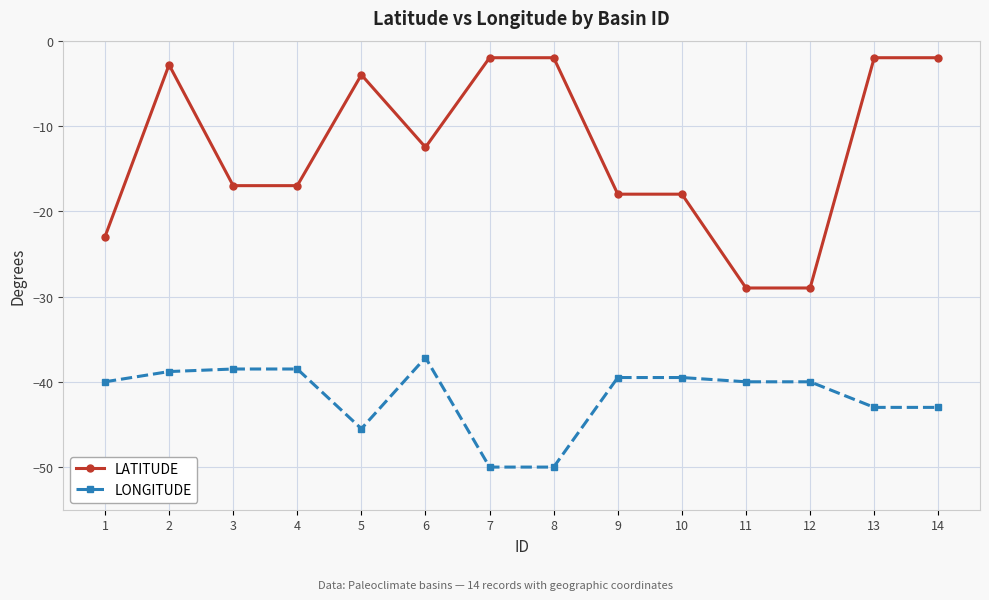

True or false: LONGITUDE has a value of -18.5 at 1.

False